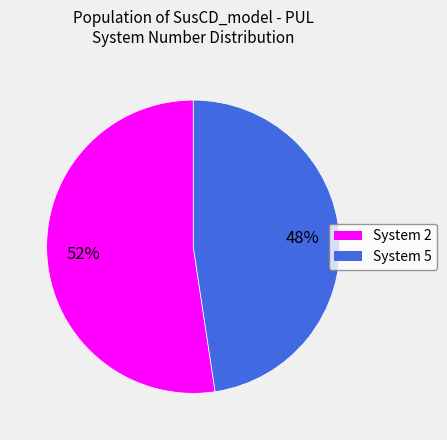

Between System 2 and System 5, which is larger?

System 2